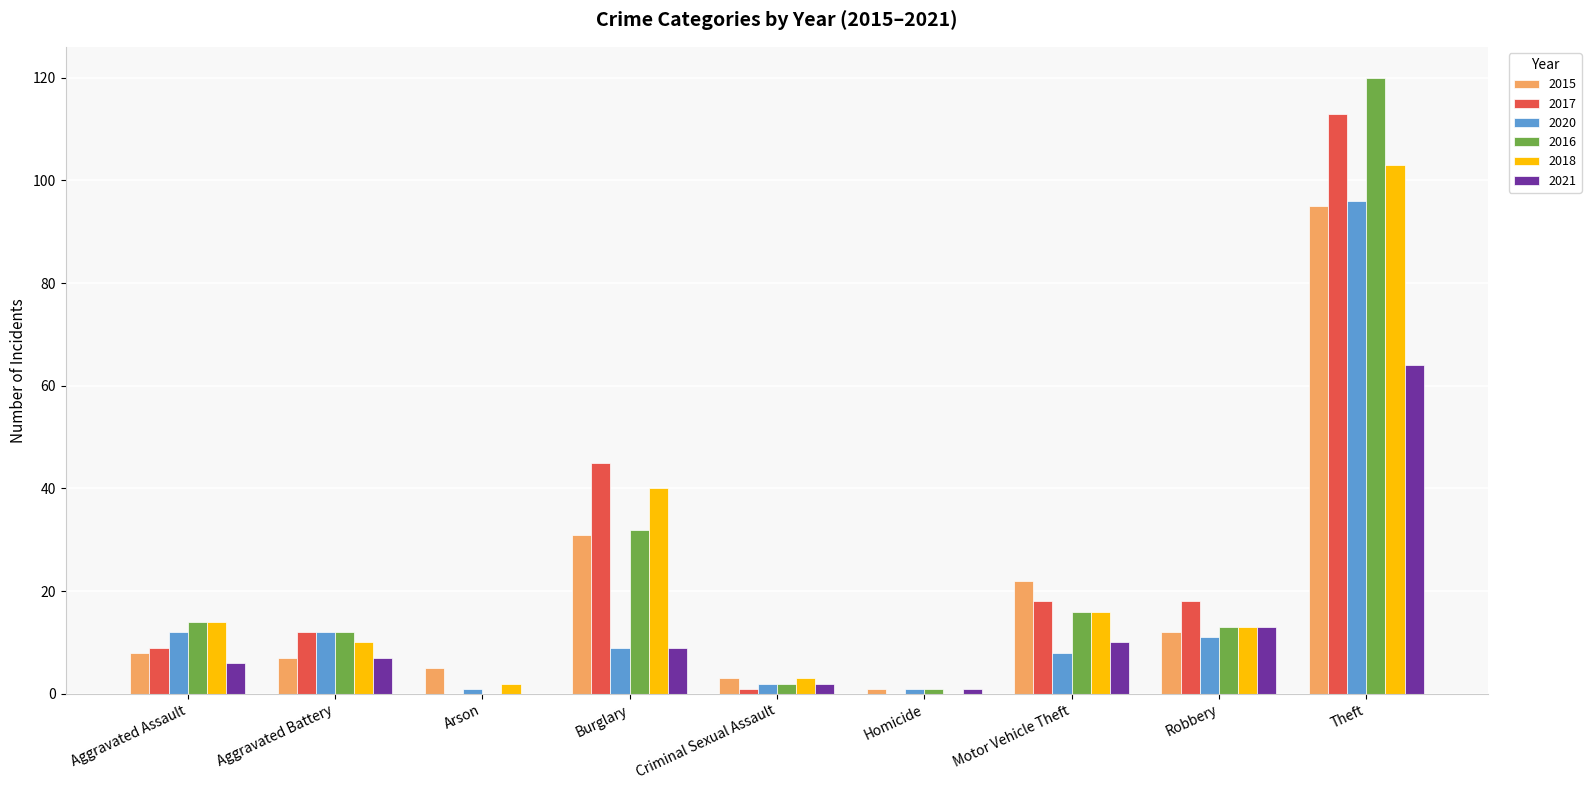

What is the sum of all 2020 values?

152